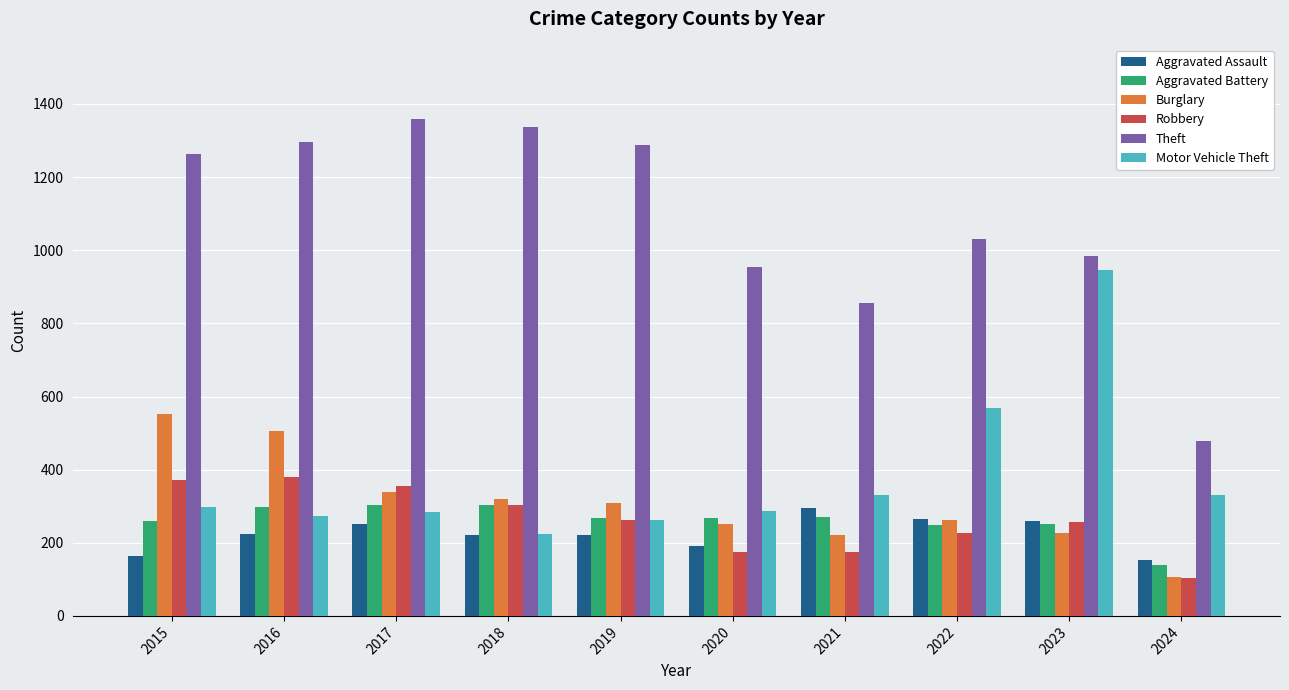

What is the average value of the Theft series?

1085